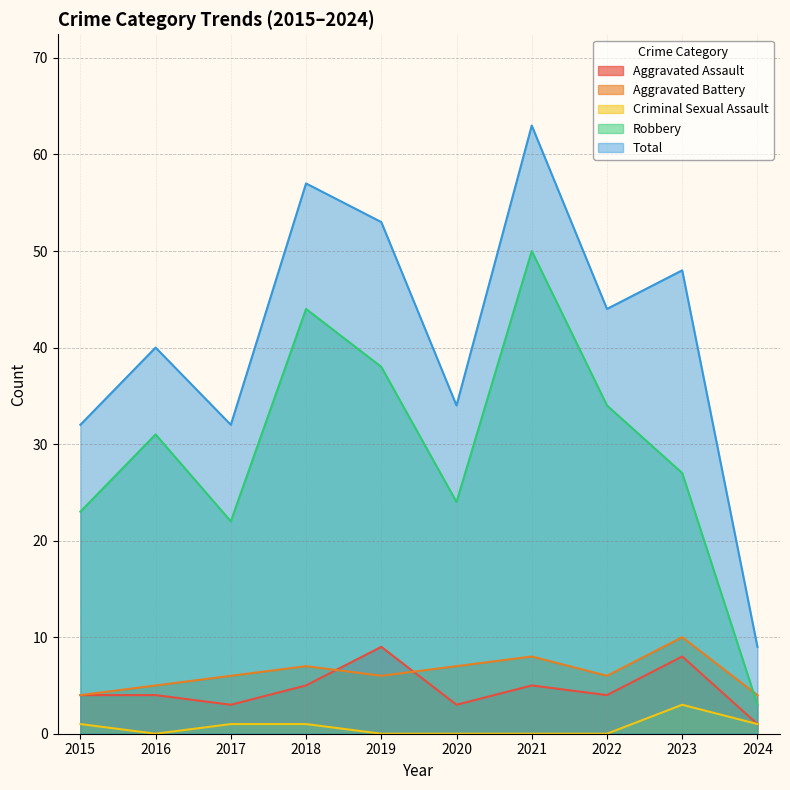

What is the value of the Robbery point at the 1st from the left?

23